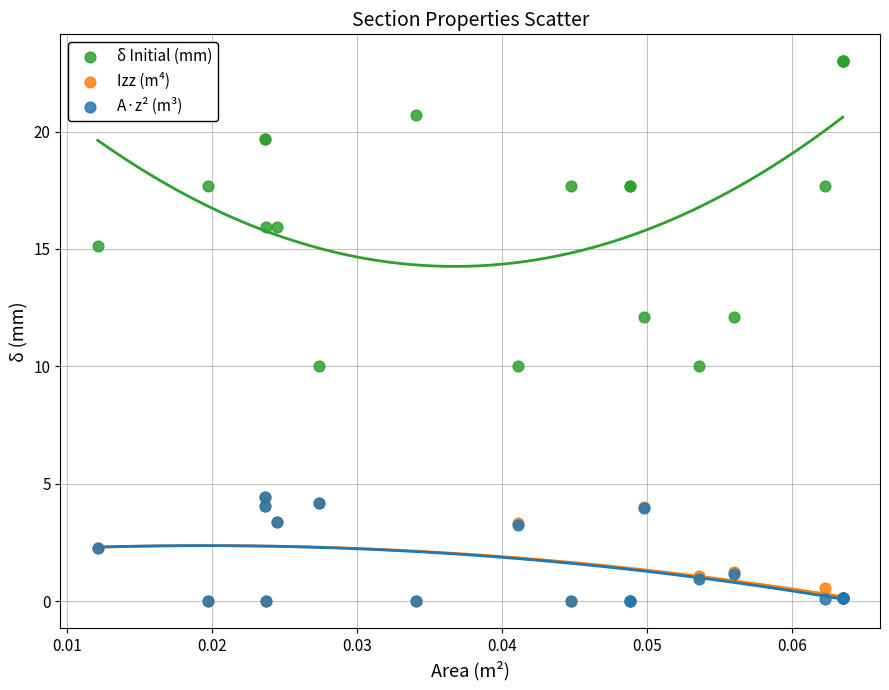

What are all the series names shown in the legend?

δ Initial (mm), Izz (m⁴), A·z² (m³)